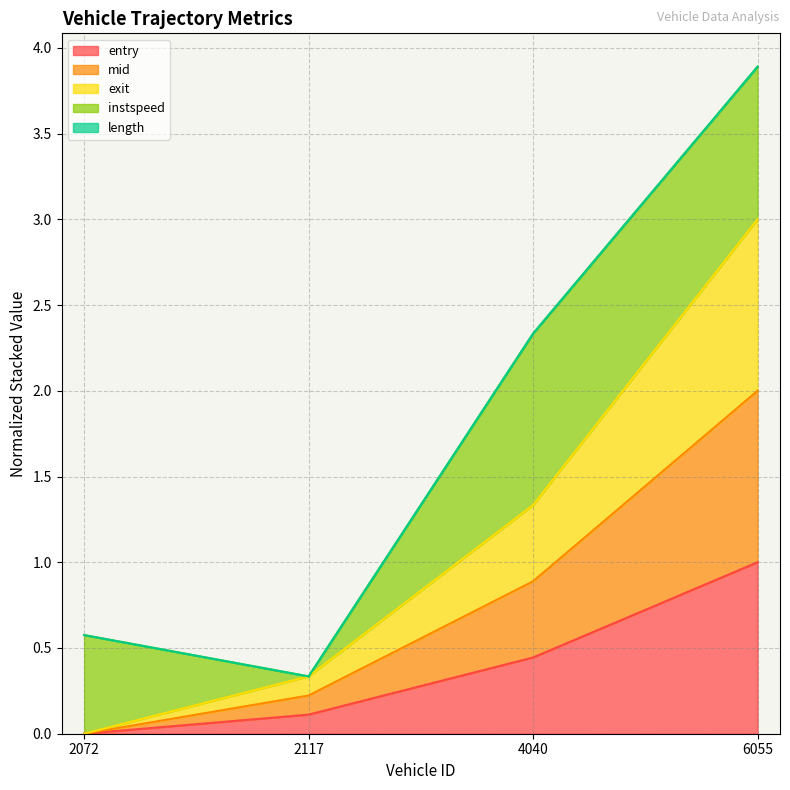

Which category has the lowest value in the entry series?

2072